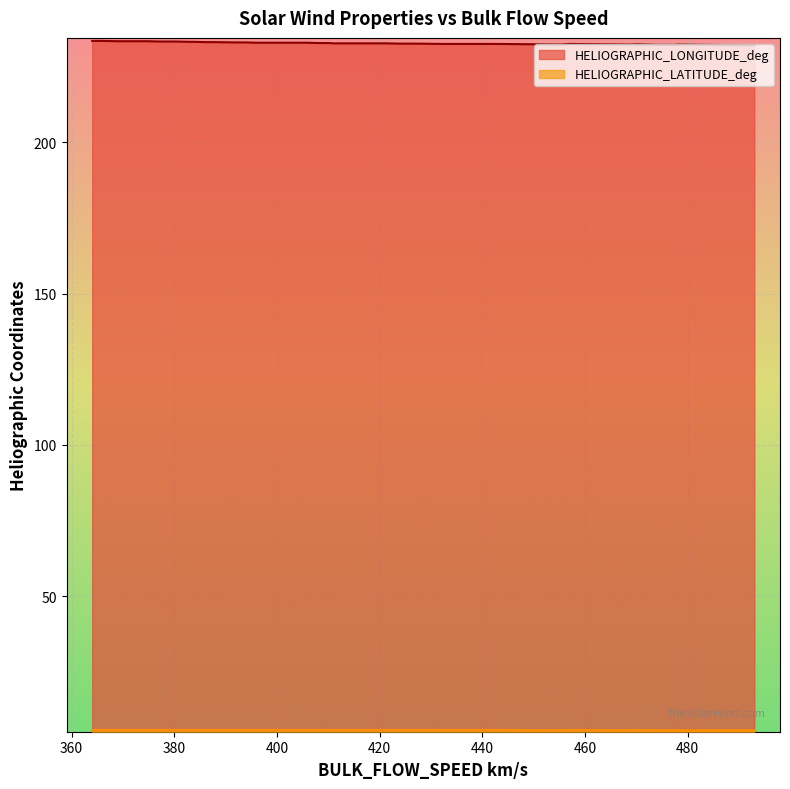

What is the difference between the maximum and second lowest values?

1.4